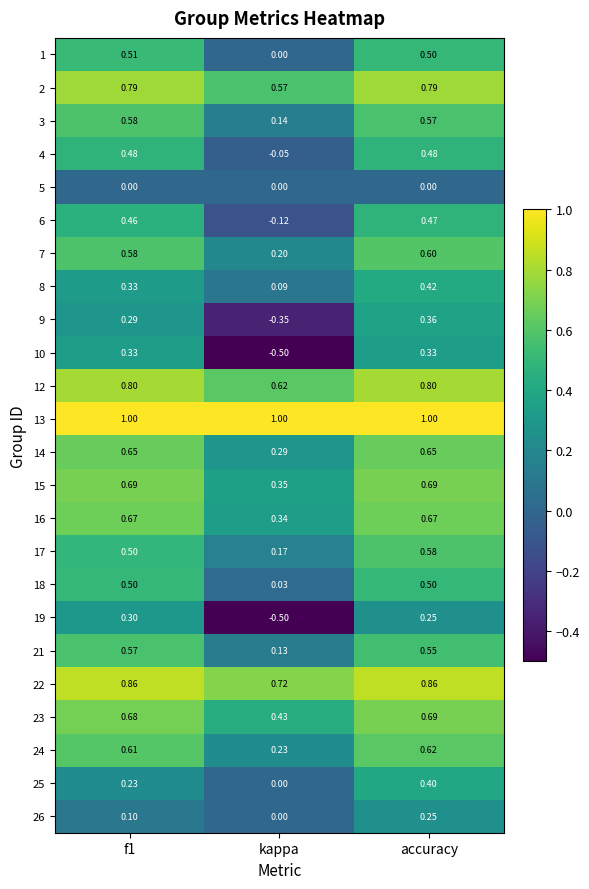

Which series has the widest spread of values?

10